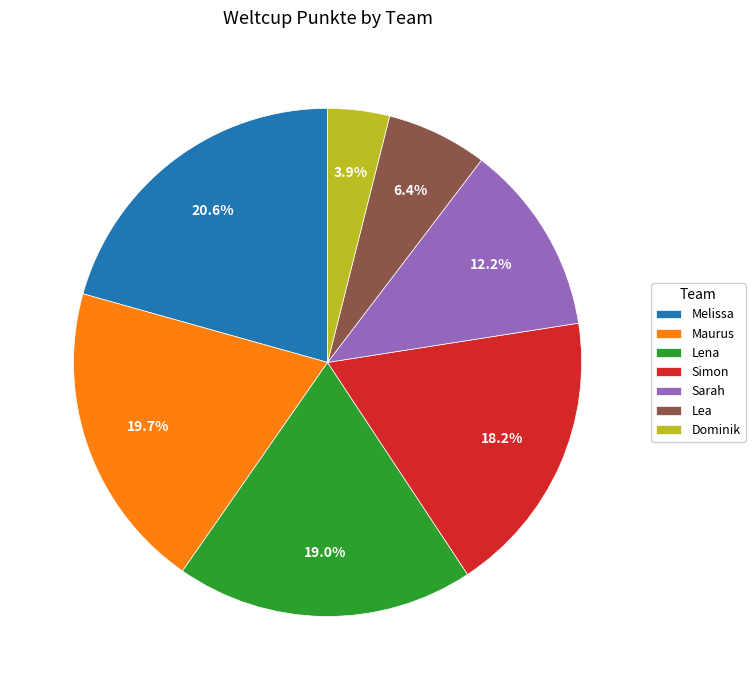

Does Lea account for over 50% of the chart?

No